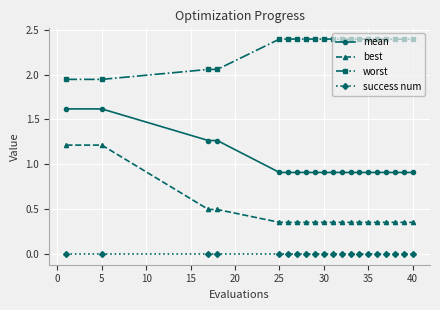

Which series has the largest total across all categories?

worst